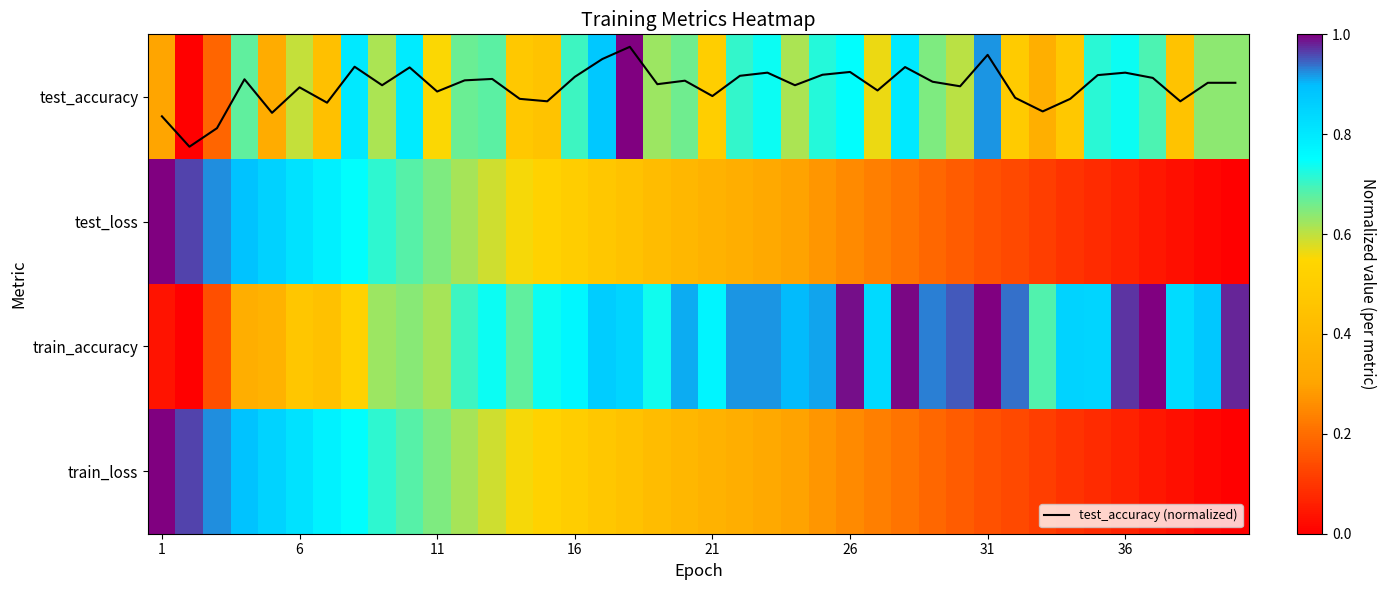

Which series has the largest total across all categories?

train_accuracy